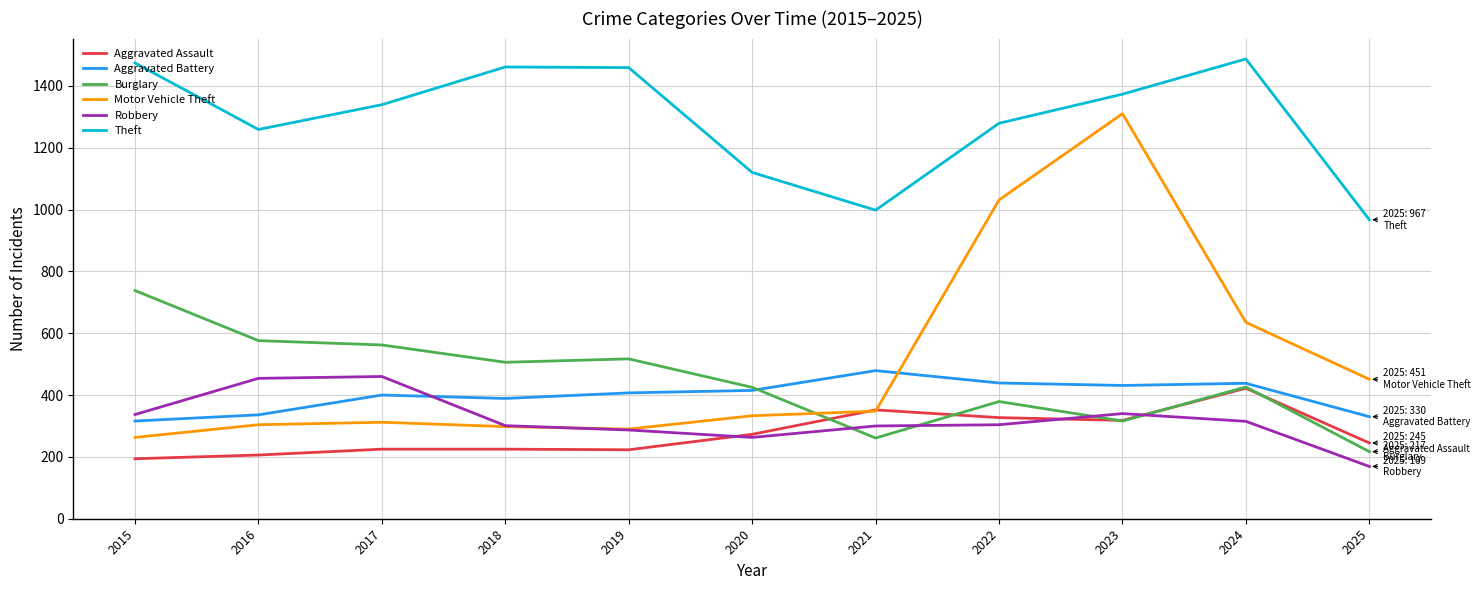

The value of Aggravated Assault at 2022 is 178. True or false?

False